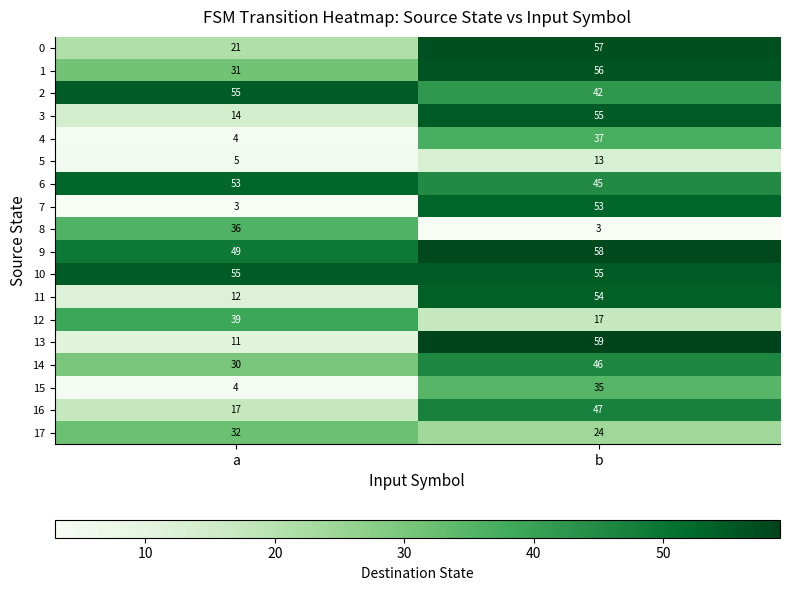

Where is 15 nearest to the value 19?

a